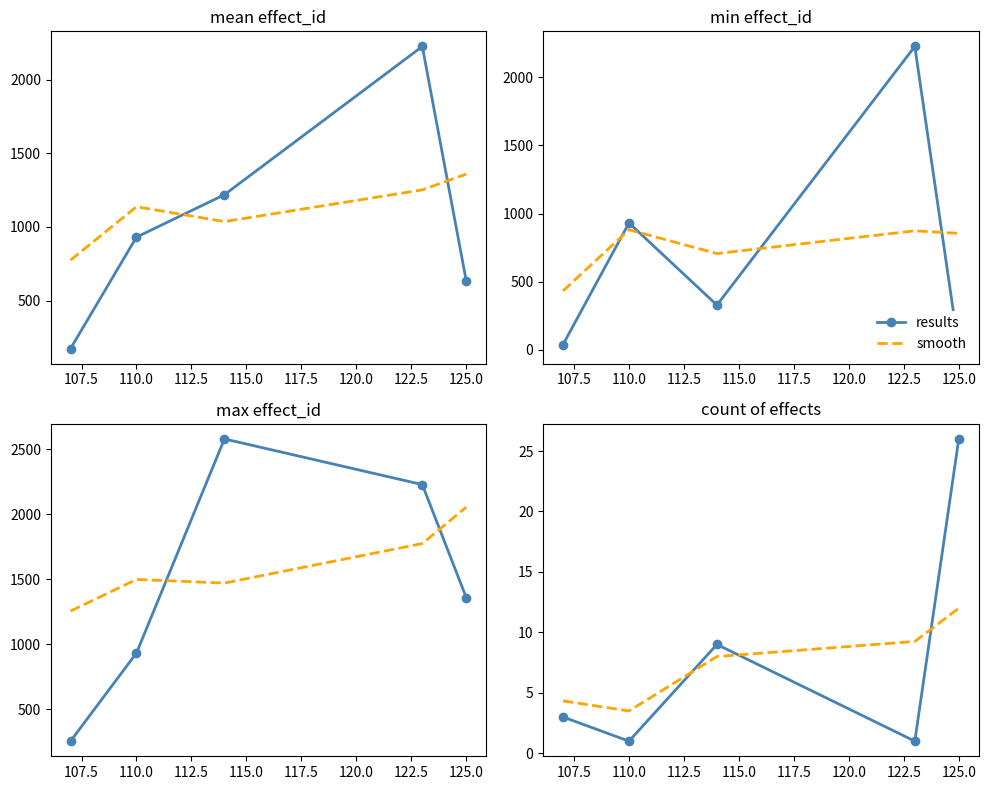

Rank the series at 110.0 from highest to lowest value.

results, smooth